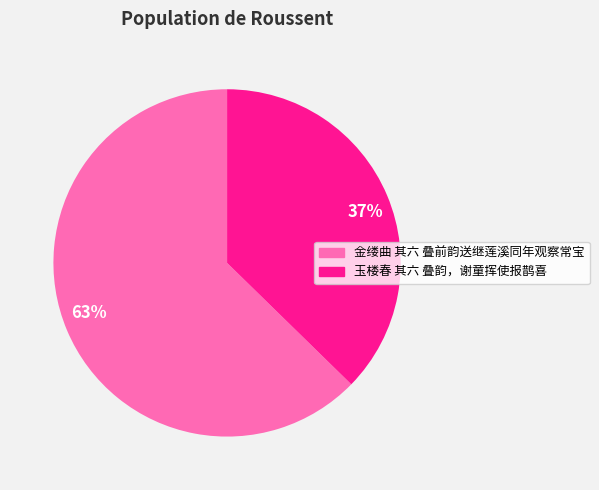

To the nearest percent, what is the combined percentage of 玉楼春 其六 叠韵，谢童挥使报鹊喜 and 金缕曲 其六 叠前韵送继莲溪同年观察常宝?

100%